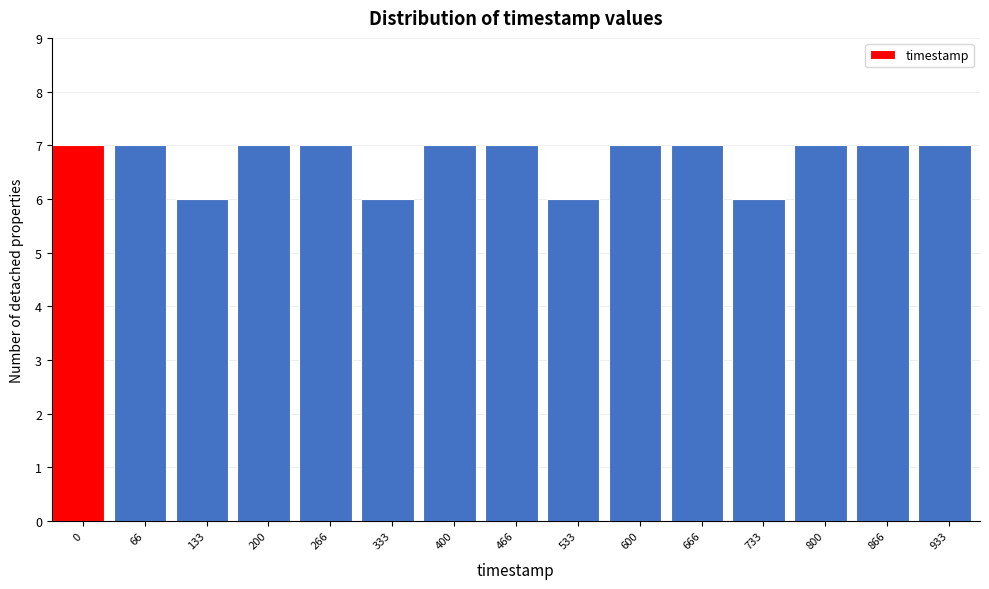

Reading left to right, what are all the values shown in this chart?

0=7	66=7	133=6	200=7	266=7	333=6	400=7	466=7	533=6	600=7	666=7	733=6	800=7	866=7	933=7